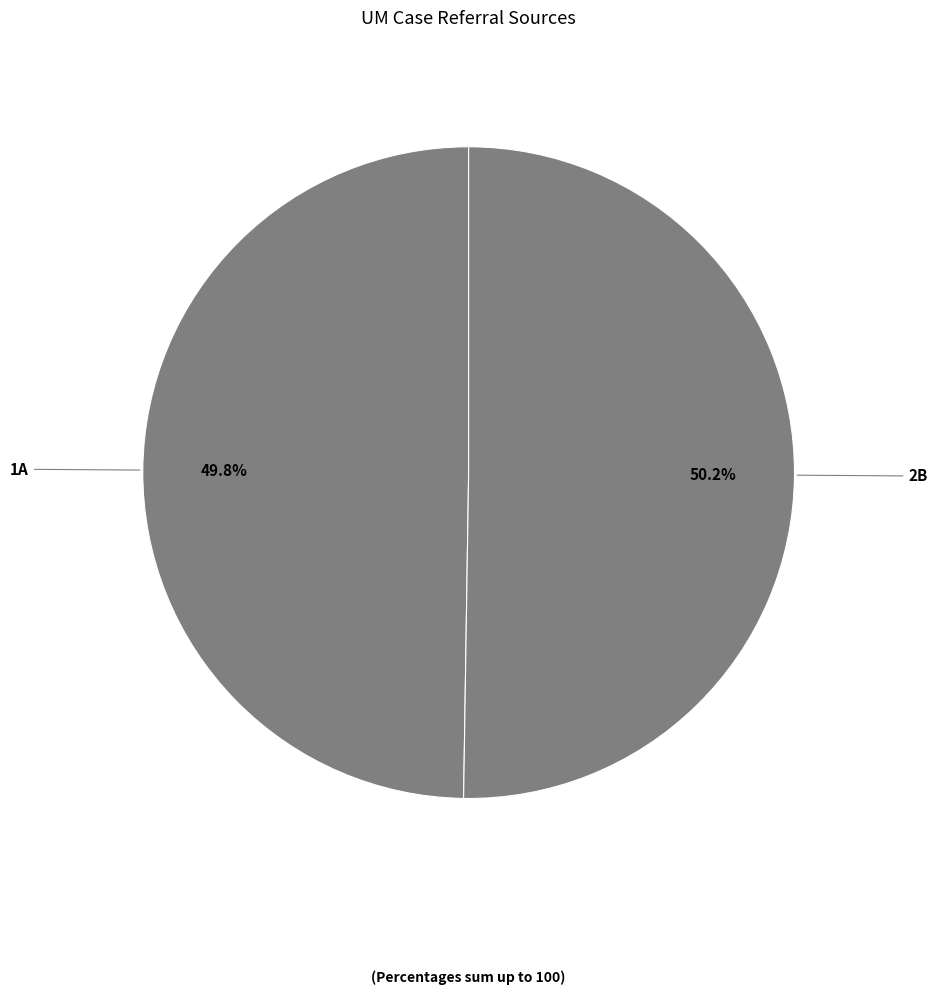

Approximately how many times larger is the value at 1A compared to 2B?

1.0